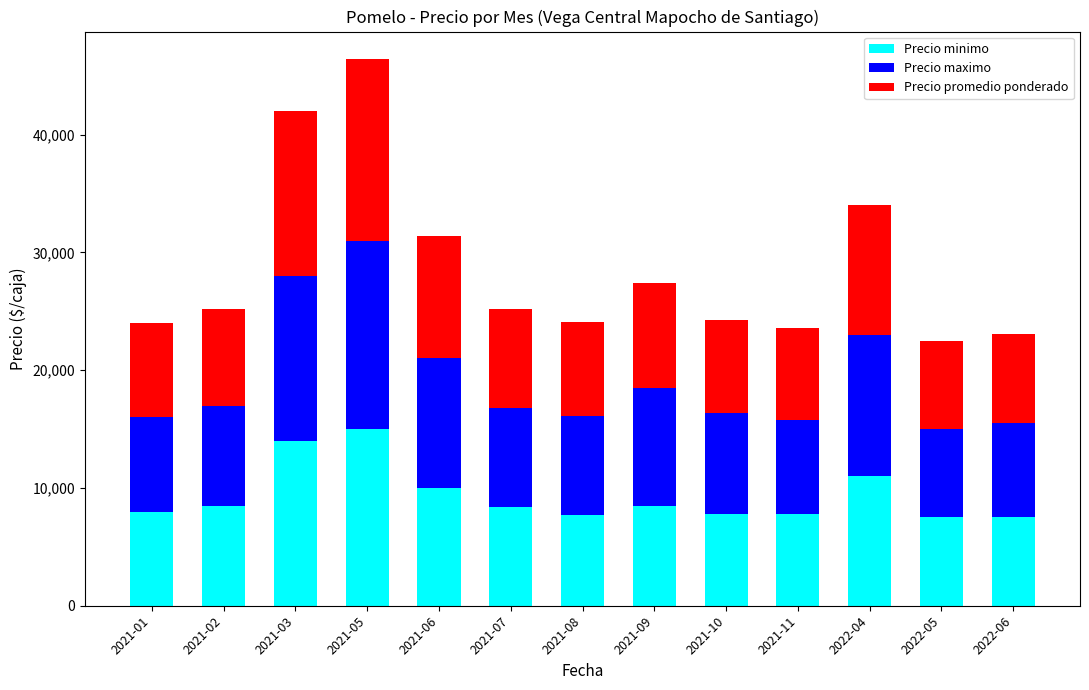

What is the difference between the Precio minimo values at 2022-06 and 2021-06?

2500